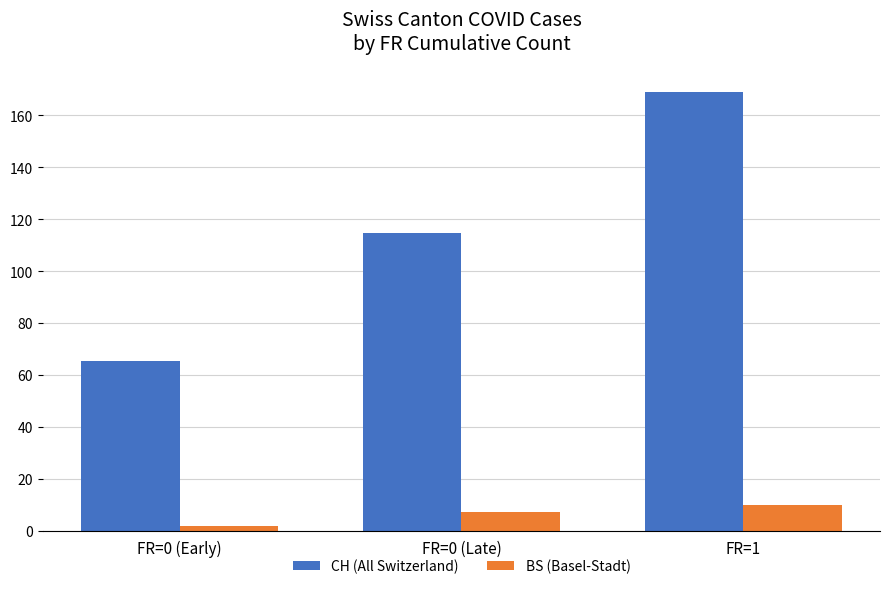

Where does the CH (All Switzerland) series first go above 114?

FR=0 (Late)